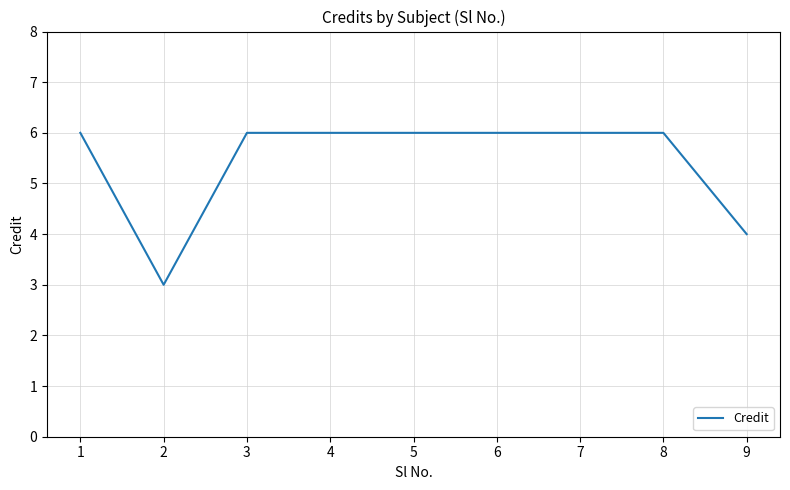

Is it true that the value at 8 is 6?

True